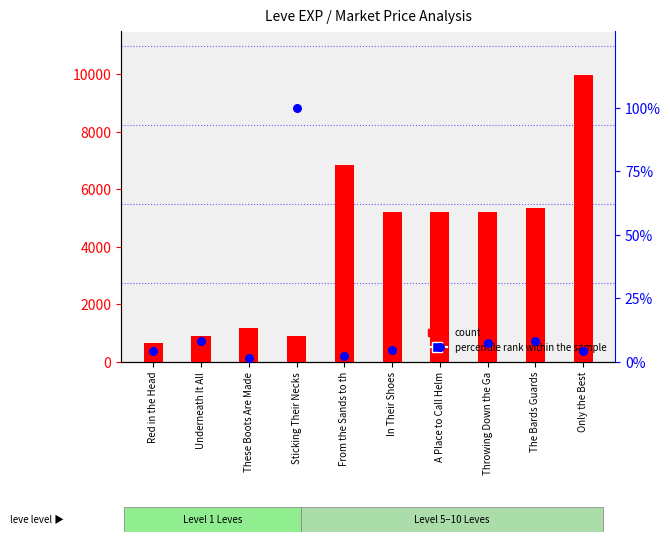

At which category is the sum across all series the highest?

Only the Best